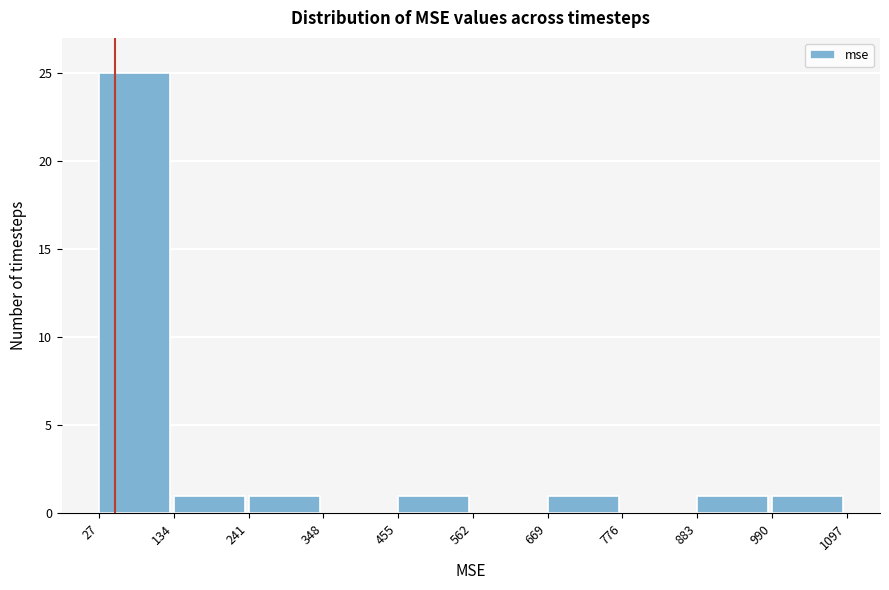

Reading left to right, transcribe this chart: for each bar, give the range it covers on the x-axis and its height. The values are not printed on the chart, so give them approximately, as read against the axis.

27 to 134: 25
134 to 241: 1
241 to 348: 1
348 to 455: 0
455 to 562: 1
562 to 669: 0
669 to 776: 1
776 to 883: 0
883 to 990: 1
990 to 1097: 1